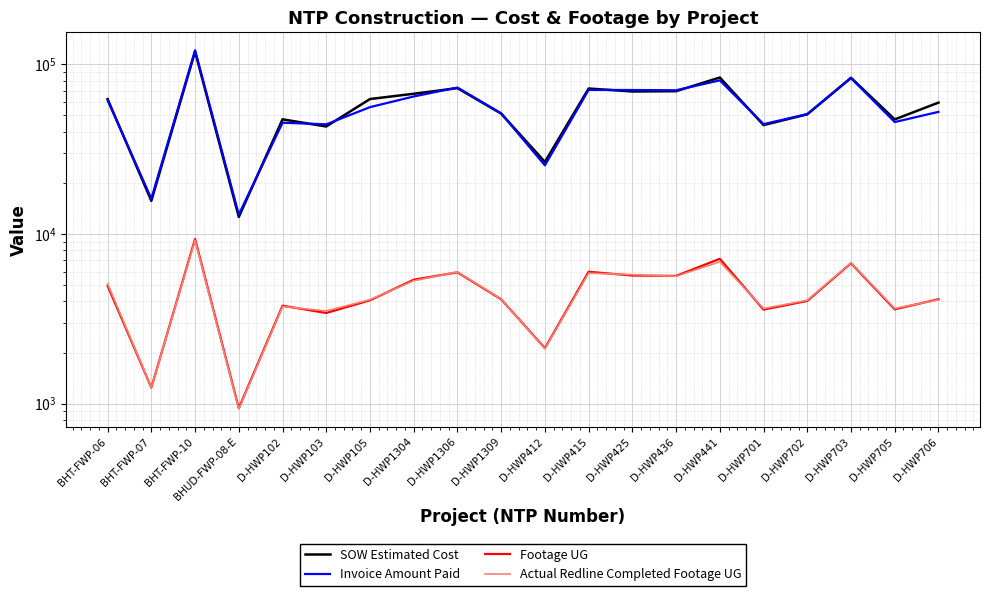

True or false: Invoice Amount Paid and Footage UG intersect in this chart.

False